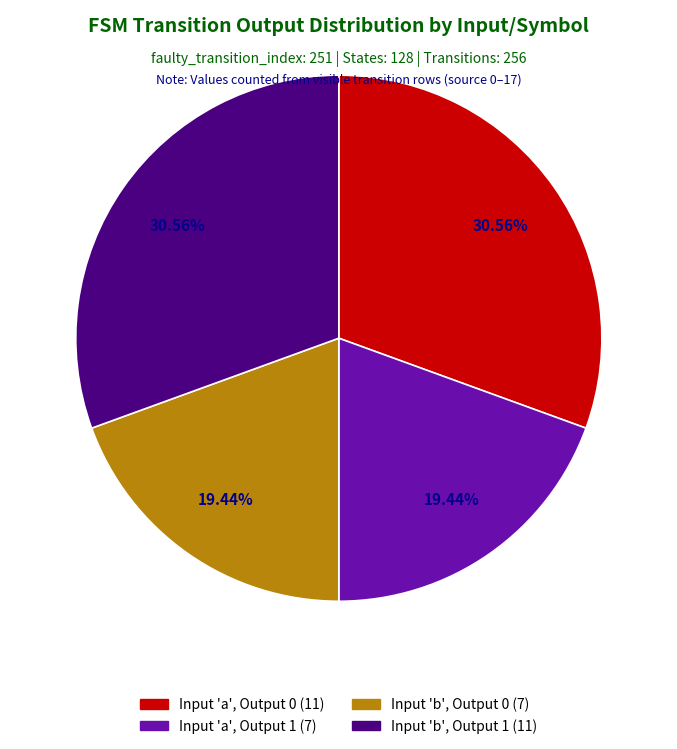

Is the sum of Input 'a', Output 0 (11) and Input 'b', Output 1 (11) greater than half?

Yes